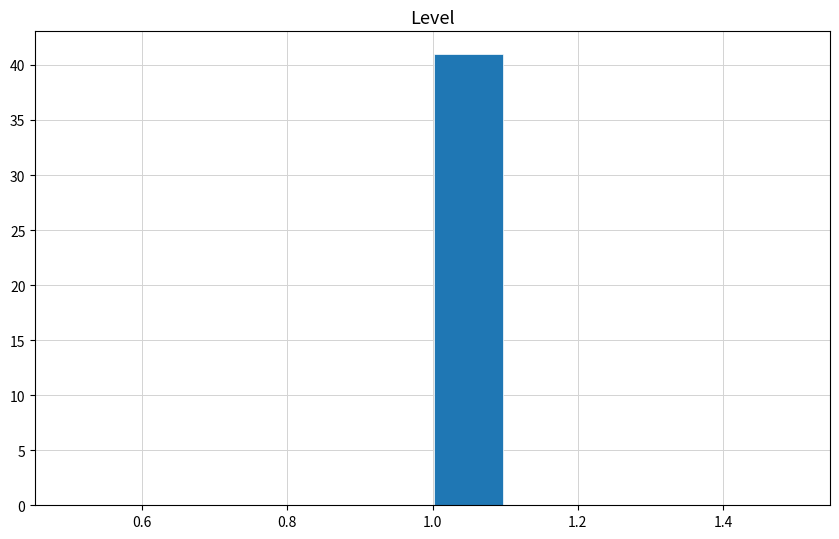

Which range on the x-axis has the tallest bar?

1.0 to 1.1